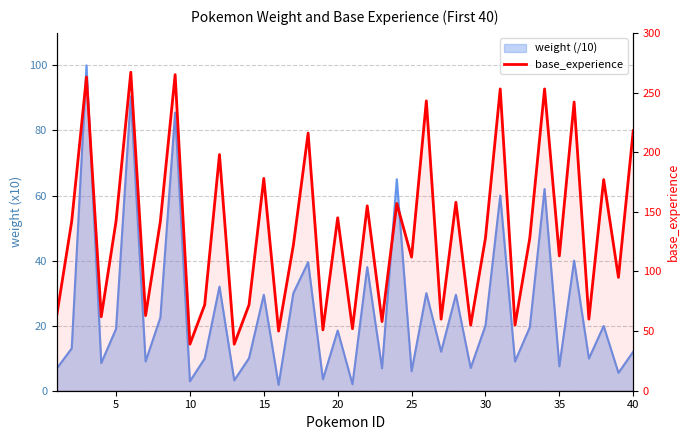

How many points are lower than both their immediate neighbors (excluding endpoints)?

15